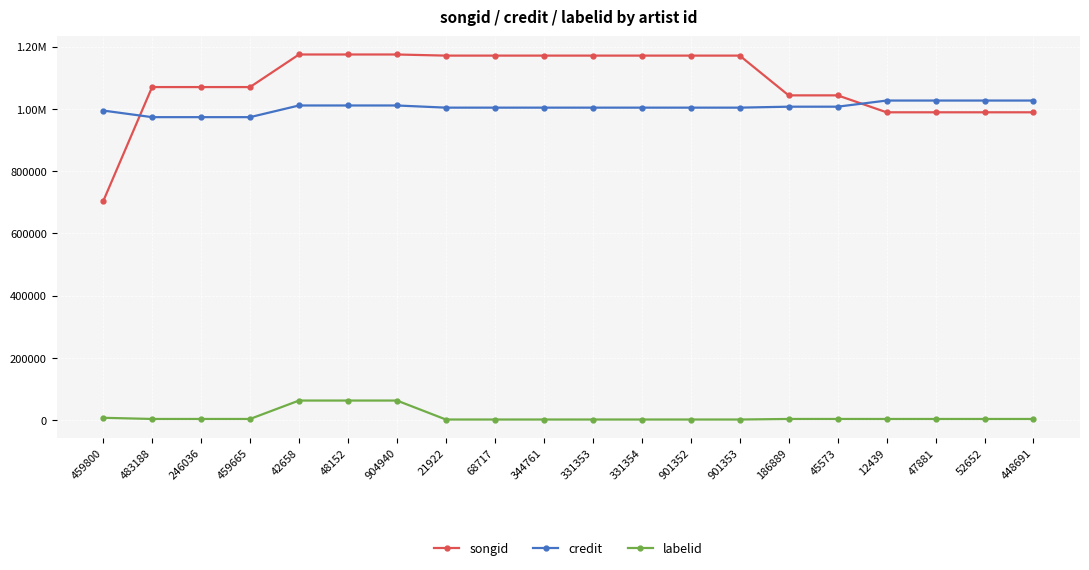

Is the value of songid at 459800 greater than the value of credit at 448691?

No